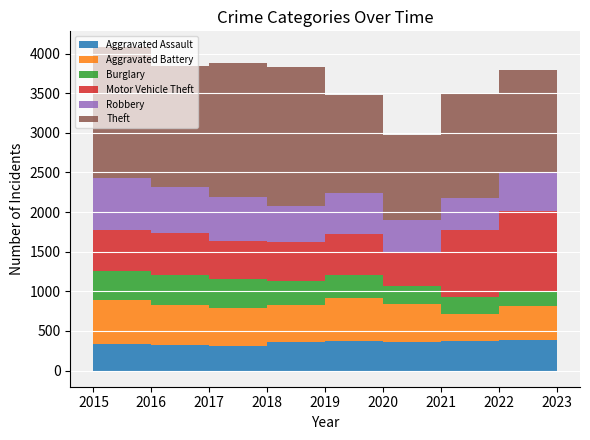

Which series ends up on top after the final intersection of Burglary and Aggravated Assault?

Aggravated Assault